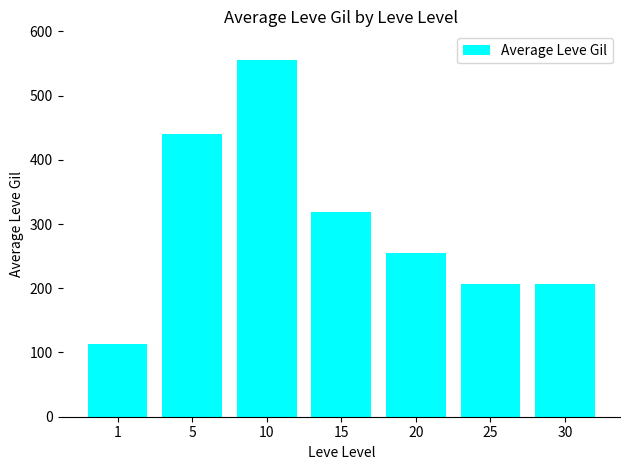

What is the sum of the values at 10 and 25?

762.1